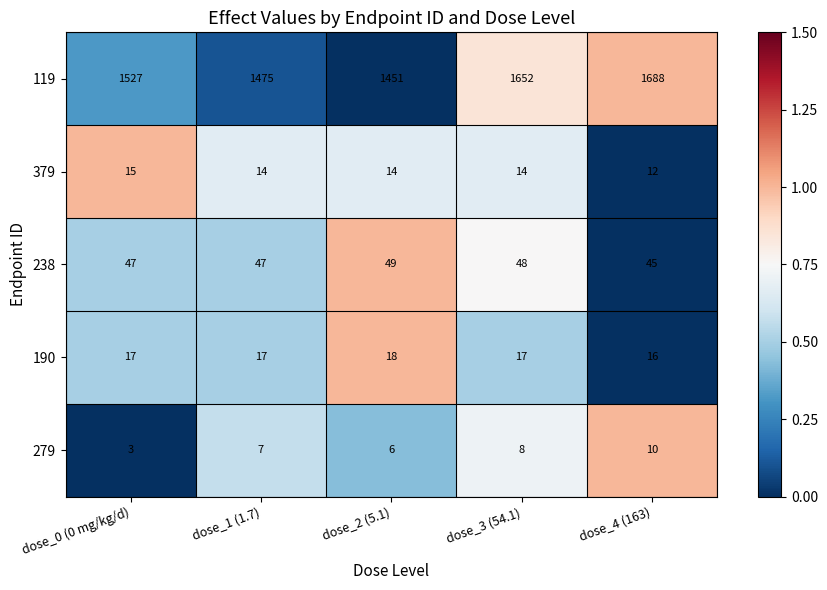

How many data points in 279 are less than 7?

2